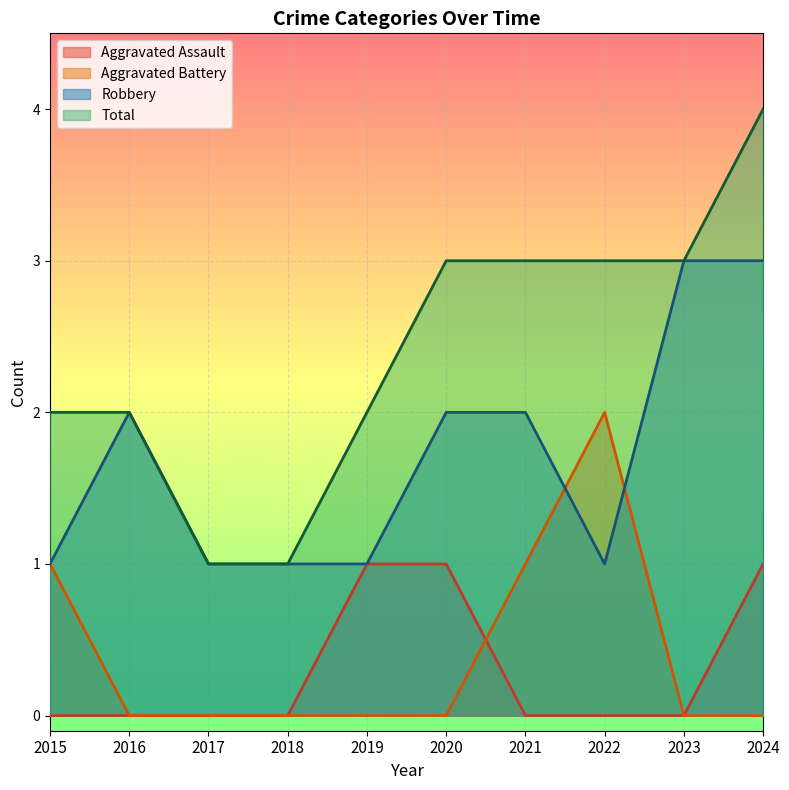

Between 2021 and 2023, which series saw the biggest shift?

Aggravated Battery